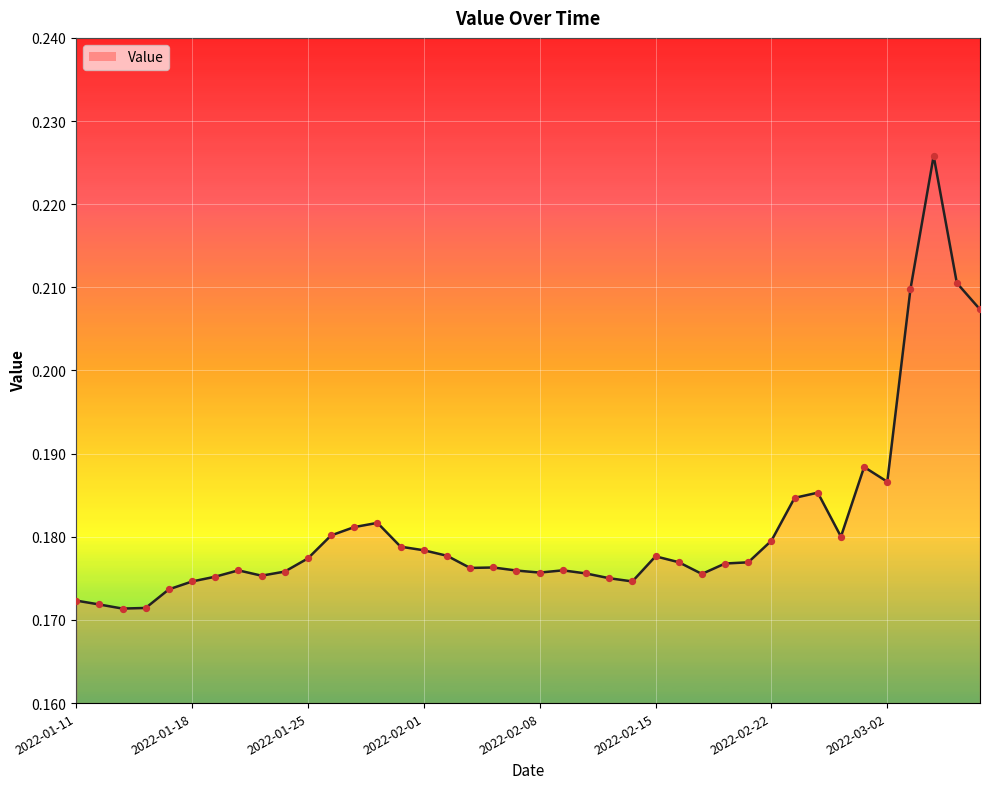

Between 30 and 32, which is larger?

32